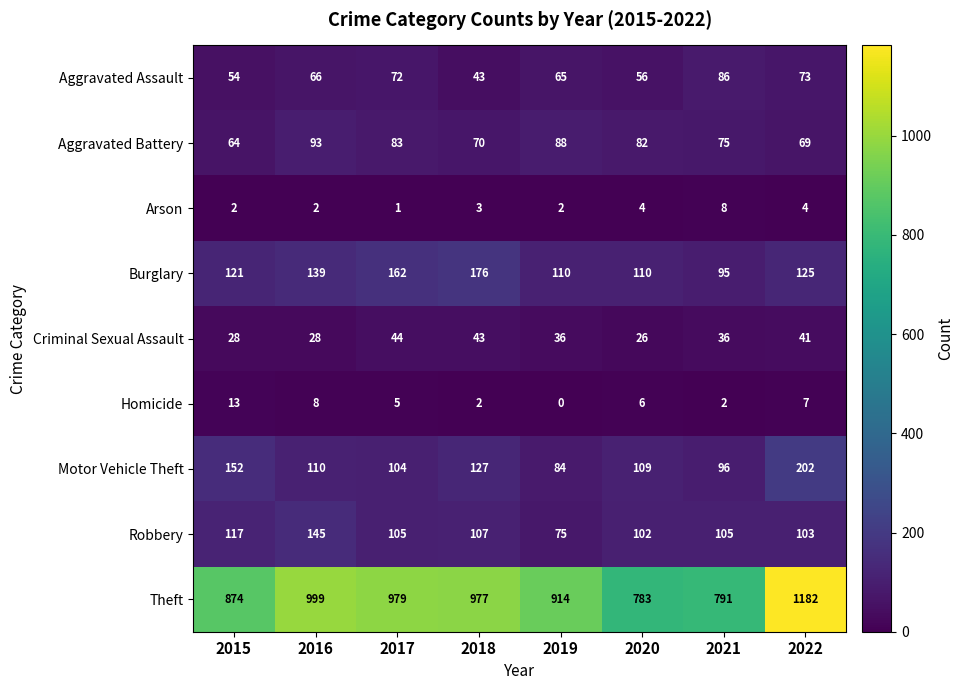

The value of Robbery at 2022 is 54. True or false?

False